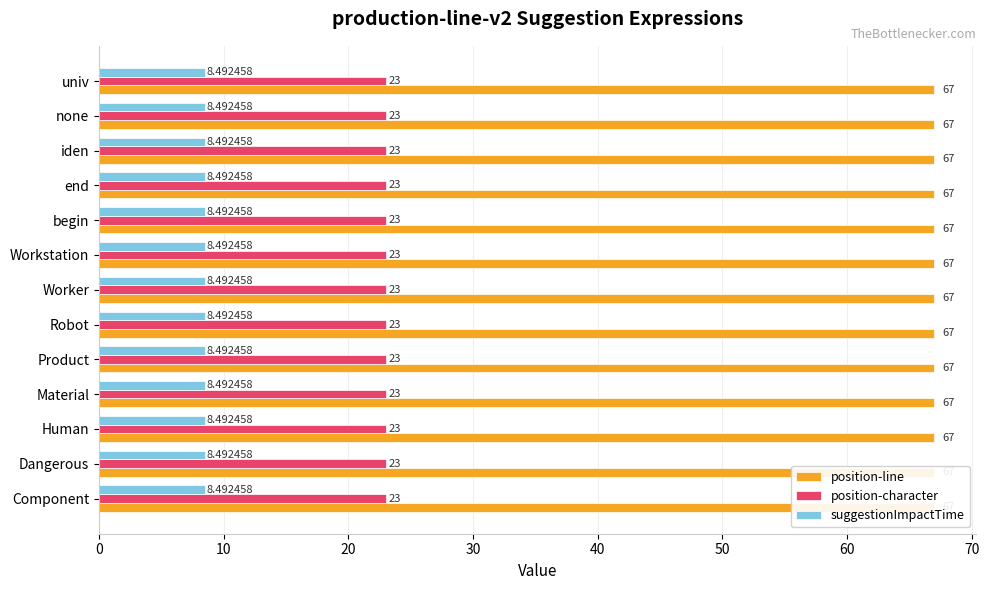

What is the total value across all series at Worker?

98.5